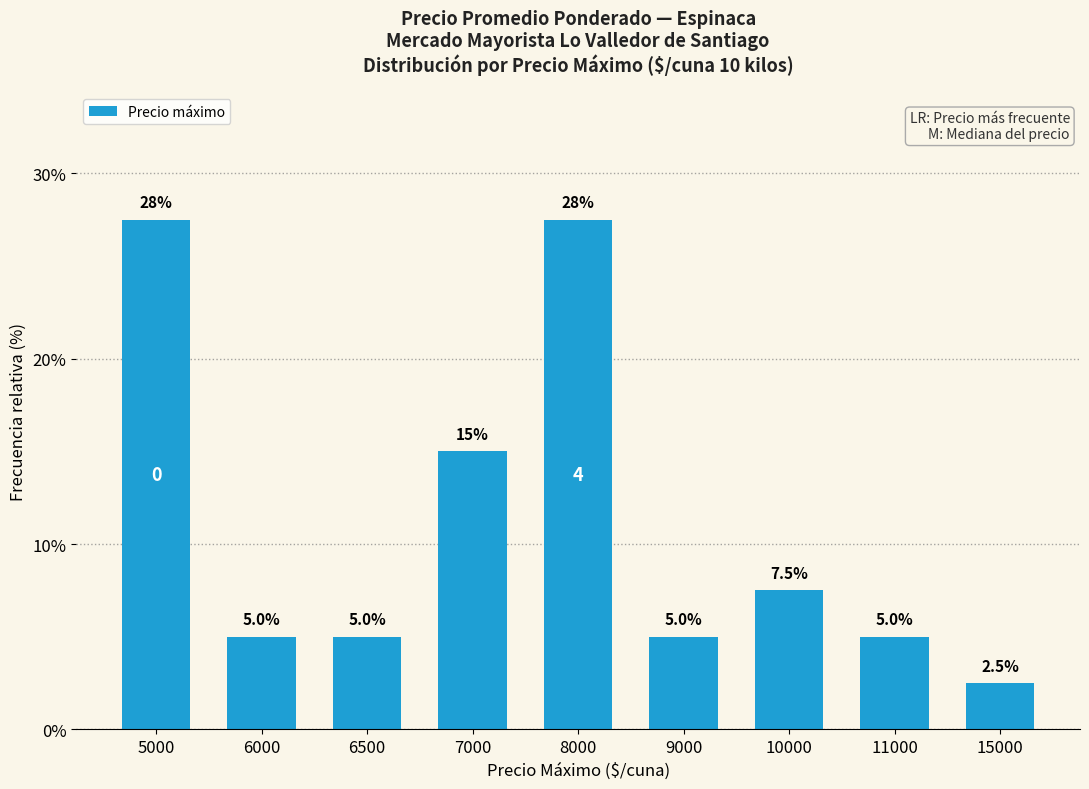

Reading left to right, list all the values displayed in this chart.

27.5	5.0	5.0	15.0	27.5	5.0	7.5	5.0	2.5